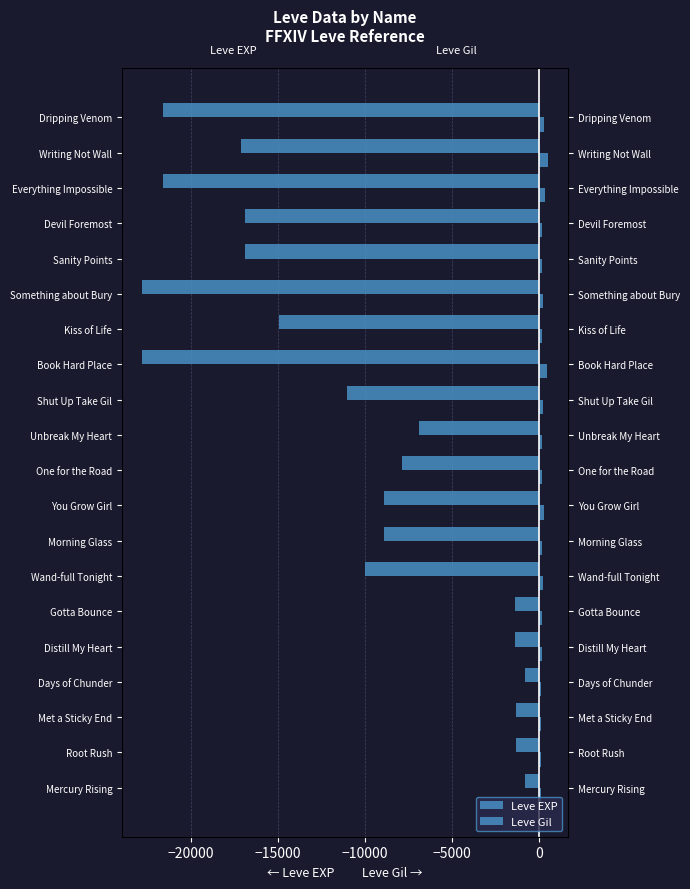

The value of Leve EXP at Kiss of Life is -7939. True or false?

False